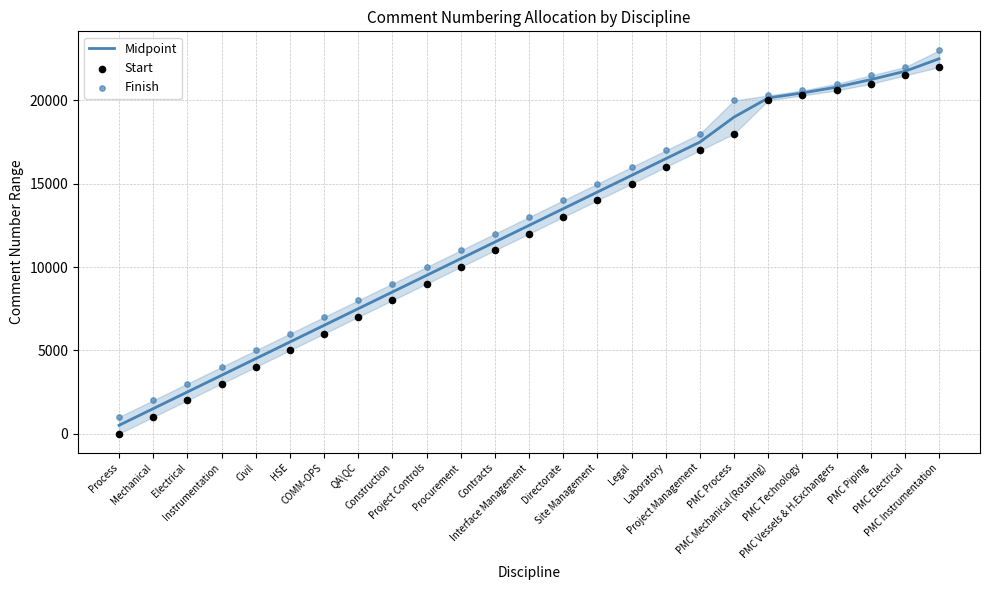

Which series has the largest total across all categories?

Finish